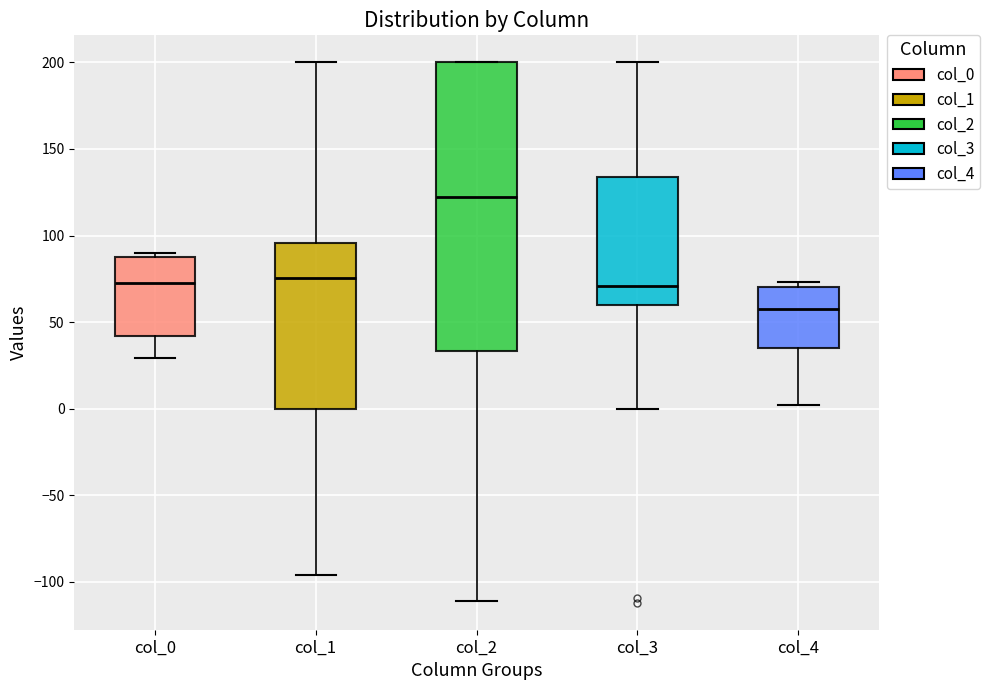

Reading left to right, transcribe this box plot: for each box, give where its median line is, the range the box spans, and where its two whiskers end, as read against the y-axis. The values are not printed on the chart, so give them approximately, as read against the axis.

col_0: median 75, box 40 to 90, whiskers 30 to 90 (just above the box's upper edge)
col_1: median 75, box 0 to 95, whiskers -95 to 200
col_2: median 120, box 35 to 200, whiskers -110 to 200
col_3: median 70, box 60 to 135, whiskers 0 to 200
col_4: median 60, box 35 to 70, whiskers 0 to 75